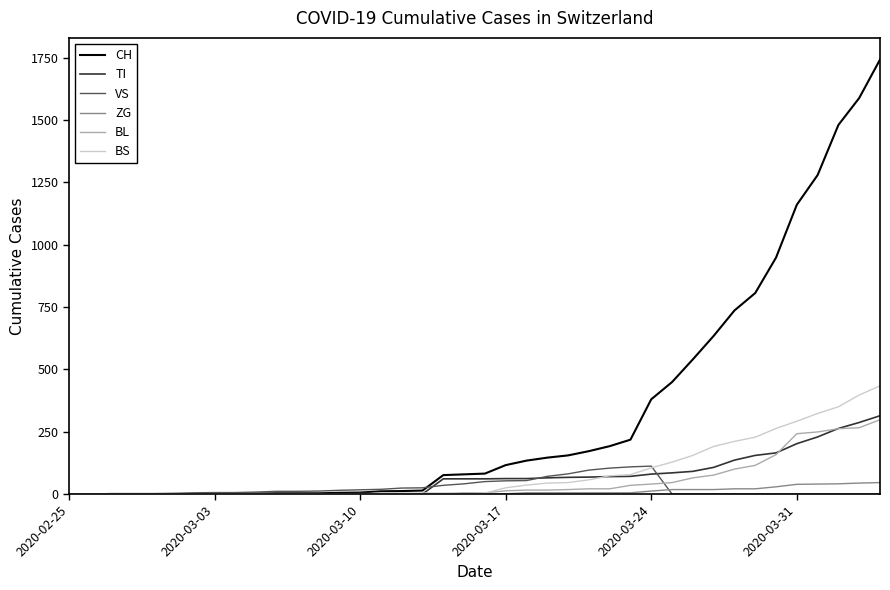

How many lines are shown in the chart?

6